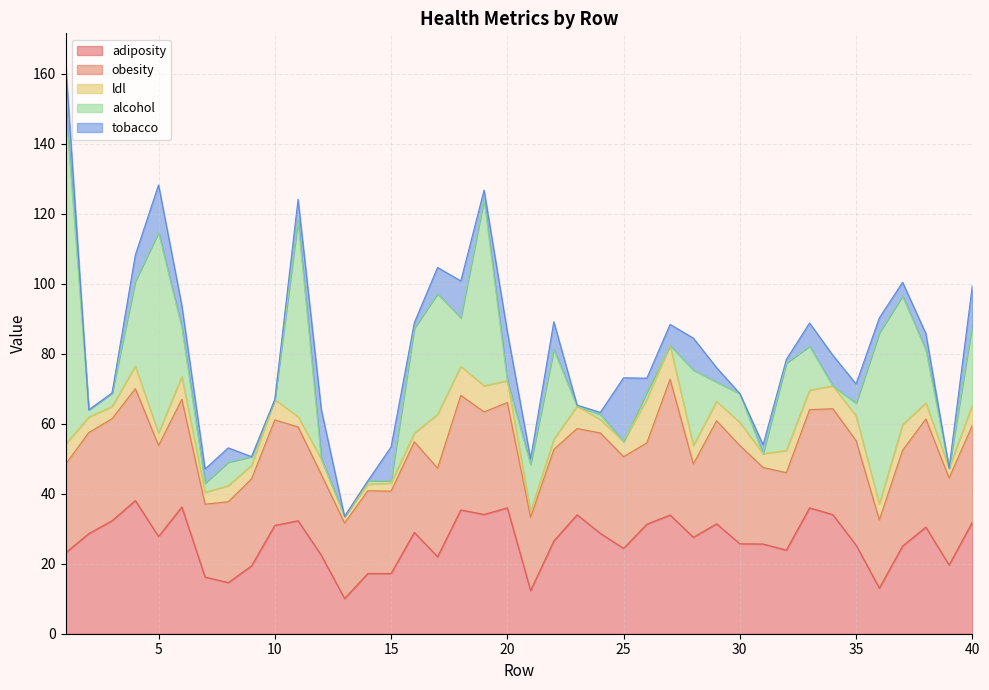

Reading left to right, list all the values displayed in this chart.

adiposity: 1=23.1	2=28.6	3=32.3	4=38.0	5=27.8	6=36.2	7=16.2	8=14.6	9=19.4	10=31.0	11=32.3	12=22.4	13=10.1	14=17.2	15=17.2	16=28.9	17=22.0	18=35.4	19=34.1	20=36.0	21=12.3	22=26.5	23=34.0	24=28.7	25=24.4	26=31.3	27=33.9	28=27.6	29=31.4	30=25.7	31=25.6	32=23.9	33=36.0	34=34.0	35=25.3	36=13.0	37=25.1	38=30.5	39=19.6	40=31.9
obesity: 1=25.3	2=28.9	3=29.1	4=32.0	5=26.0	6=30.8	7=20.8	8=23.1	9=24.9	10=30.1	11=26.8	12=23.1	13=21.6	14=23.6	15=23.5	16=25.9	17=25.3	18=32.7	19=29.3	20=30.1	21=20.9	22=26.2	23=24.6	24=28.7	25=26.2	26=23.2	27=38.8	28=21.0	29=29.4	30=28.1	31=21.9	32=22.1	33=28.1	34=30.2	35=29.8	36=19.5	37=27.4	38=30.9	39=24.9	40=27.7
ldl: 1=5.7	2=4.4	3=3.5	4=6.4	5=3.5	6=6.5	7=3.4	8=4.6	9=3.8	10=5.8	11=3.0	12=4.4	13=1.9	14=1.9	15=2.3	16=2.4	17=15.3	18=8.3	19=7.5	20=6.2	21=1.7	22=2.9	23=6.4	24=3.8	25=4.3	26=12.4	27=9.7	28=5.2	29=5.5	30=6.6	31=4.0	32=6.3	33=5.6	34=6.5	35=7.1	36=4.4	37=7.3	38=4.5	39=2.8	40=5.8
alcohol: 1=97.2	2=2.1	3=3.8	4=24.3	5=57.3	6=14.1	7=2.6	8=6.7	9=2.5	10=0.0	11=56.1	12=0.0	13=0.0	14=1.0	15=0.7	16=30.0	17=34.5	18=13.9	19=53.3	20=0.0	21=13.4	22=25.7	23=0.0	24=1.5	25=0.0	26=2.1	27=0.0	28=21.6	29=5.5	30=8.2	31=0.0	32=25.0	33=12.6	34=0.0	35=3.6	36=49.0	37=36.8	38=15.2	39=0.0	40=22.9
tobacco: 1=12.0	2=0.0	3=0.1	4=7.5	5=13.6	6=6.2	7=4.0	8=4.1	9=0.0	10=0.0	11=6.0	12=14.1	13=0.0	14=0.0	15=9.7	16=1.5	17=7.5	18=10.5	19=2.6	20=14.0	21=1.6	22=7.9	23=0.3	24=0.6	25=18.2	26=4.0	27=6.0	28=9.1	29=4.1	30=0.0	31=2.5	32=1.0	33=6.6	34=8.8	35=5.5	36=4.3	37=3.9	38=4.6	39=0.0	40=11.2